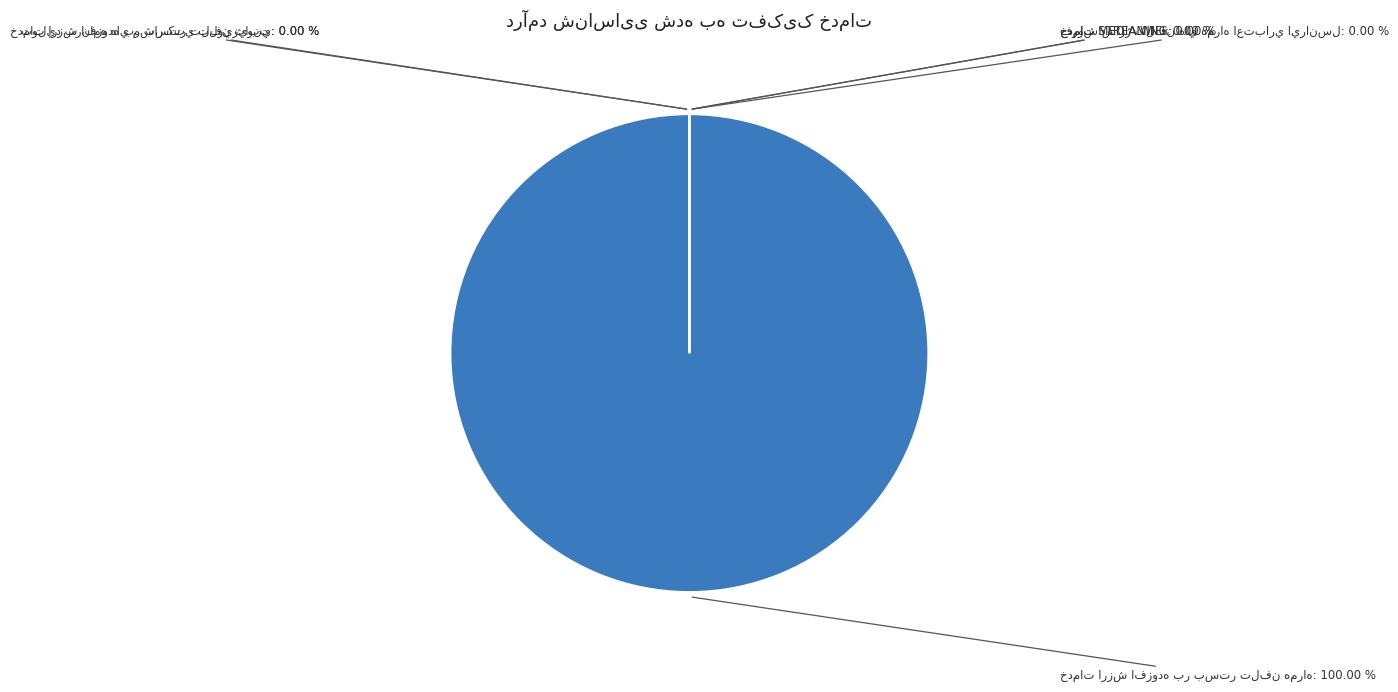

What is the change in value from خدمات ارزش افزوده بر بستر تلفن همراه to خدمات STREAMING?

-298202664269